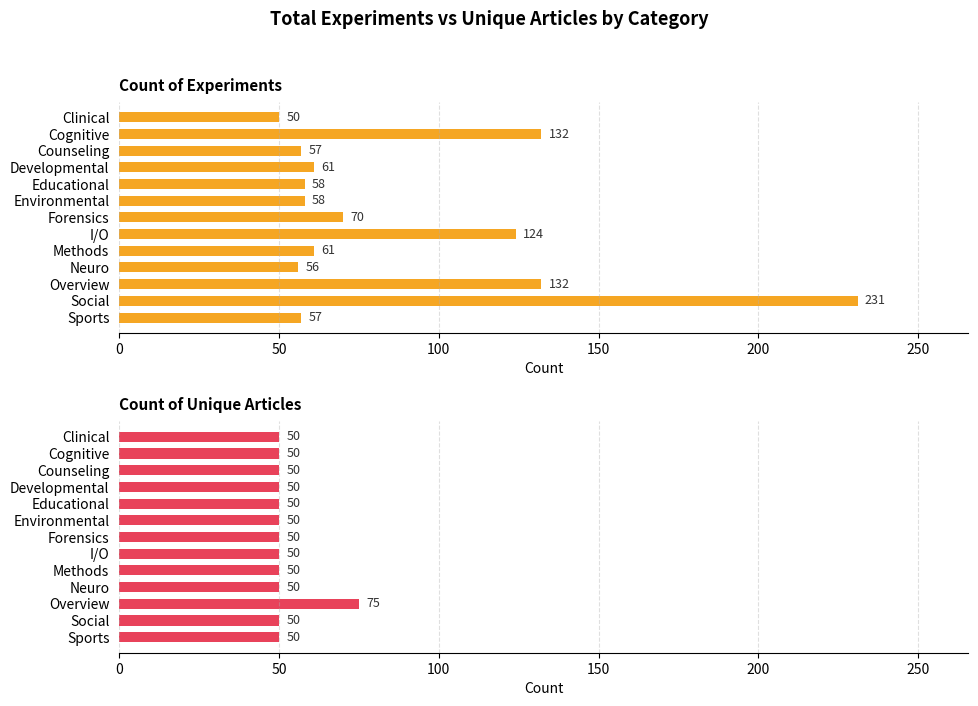

What is the value of the Count of Unique Articles bar at the 13th from the left?

50